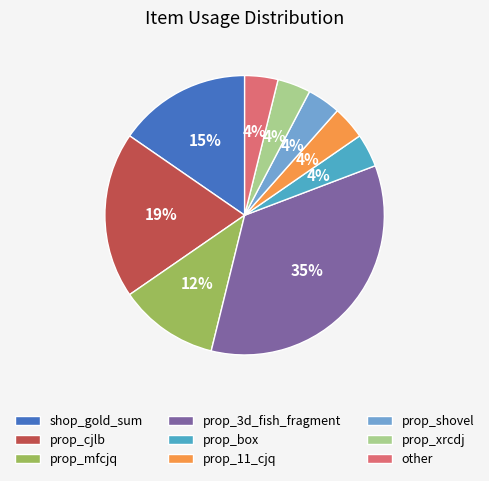

Is it true that other is 15% of the pie?

False